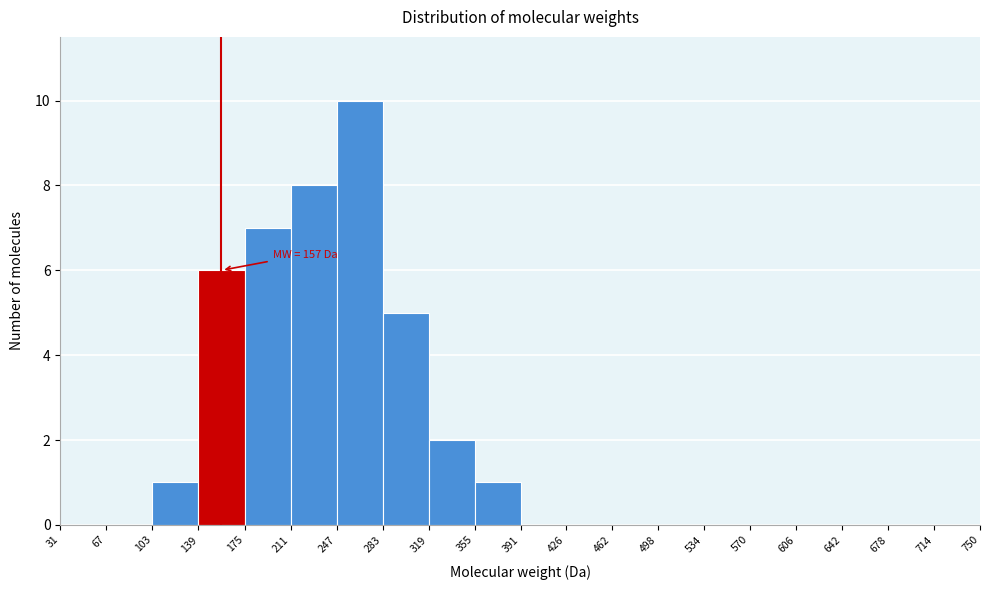

Over which range of the x-axis is the bar tallest?

247 to 283